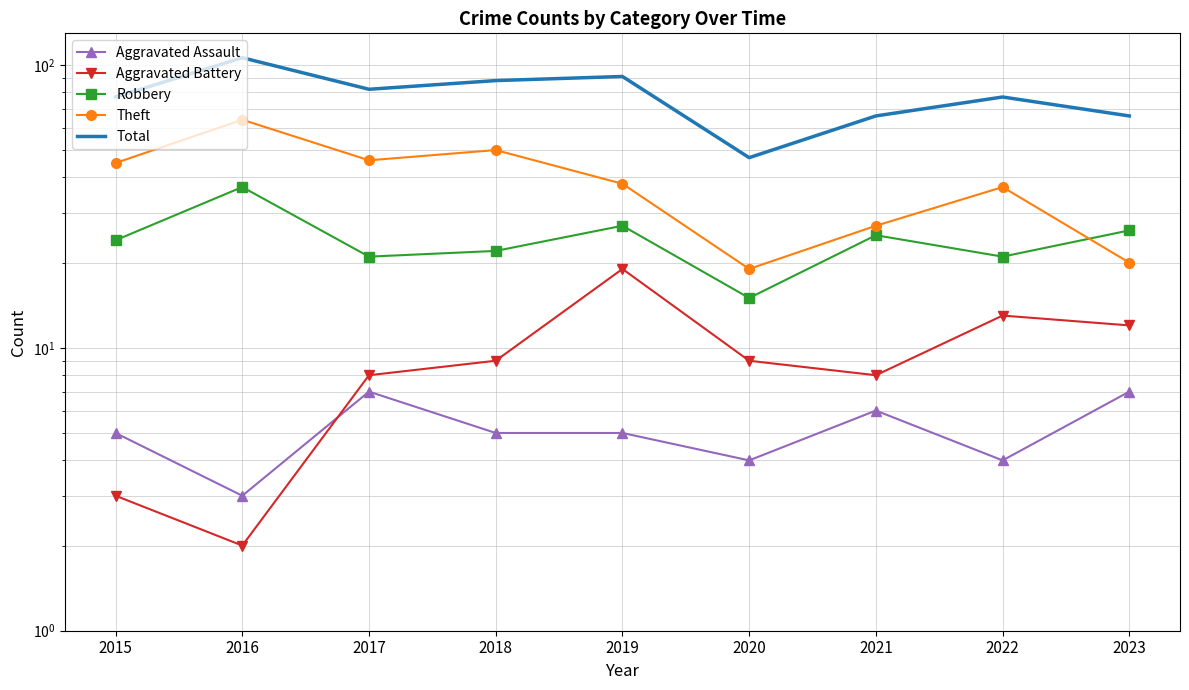

Is it true that Aggravated Battery equals 20 at 2022?

False